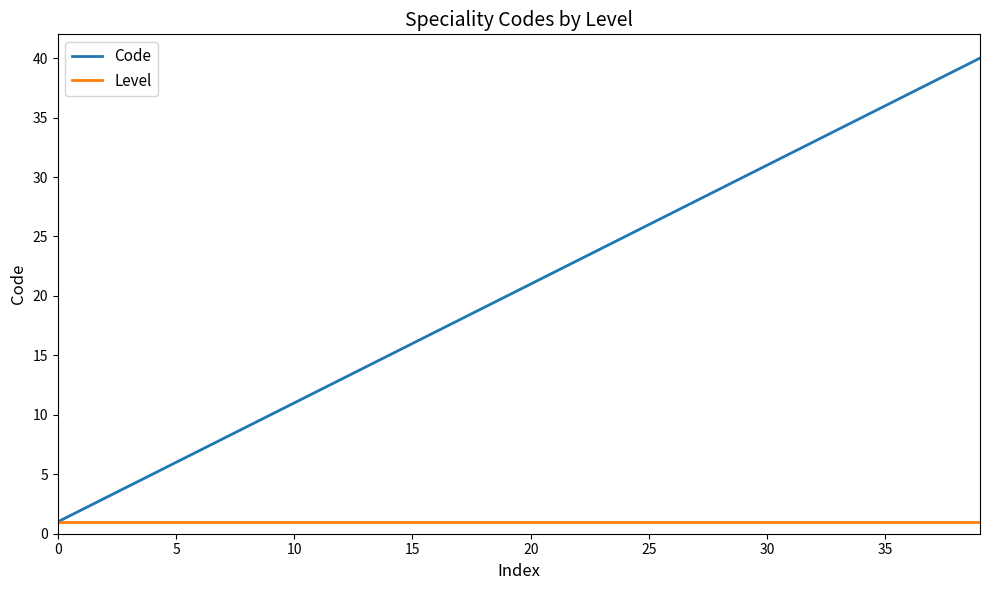

Which series has the largest range (max minus min)?

Code